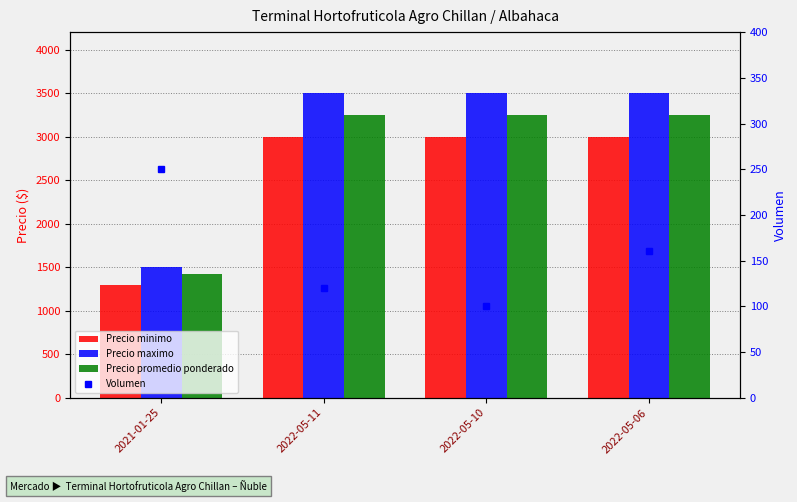

What position from the left is 2021-01-25?

1